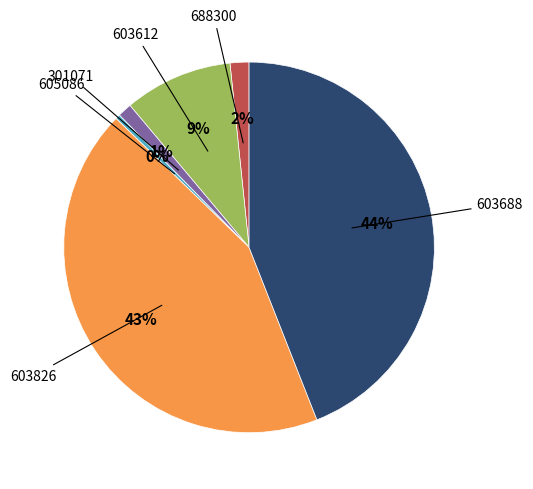

To the nearest percent, what is the difference between the largest and smallest slice percentages?

44%